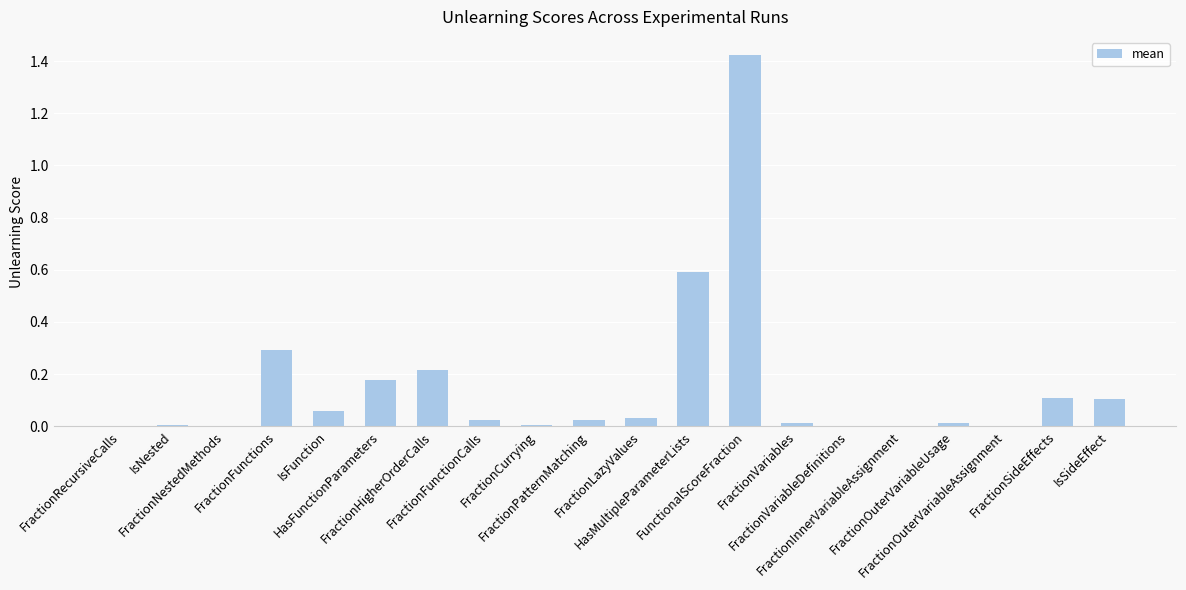

What is the sum of all values?

3.1